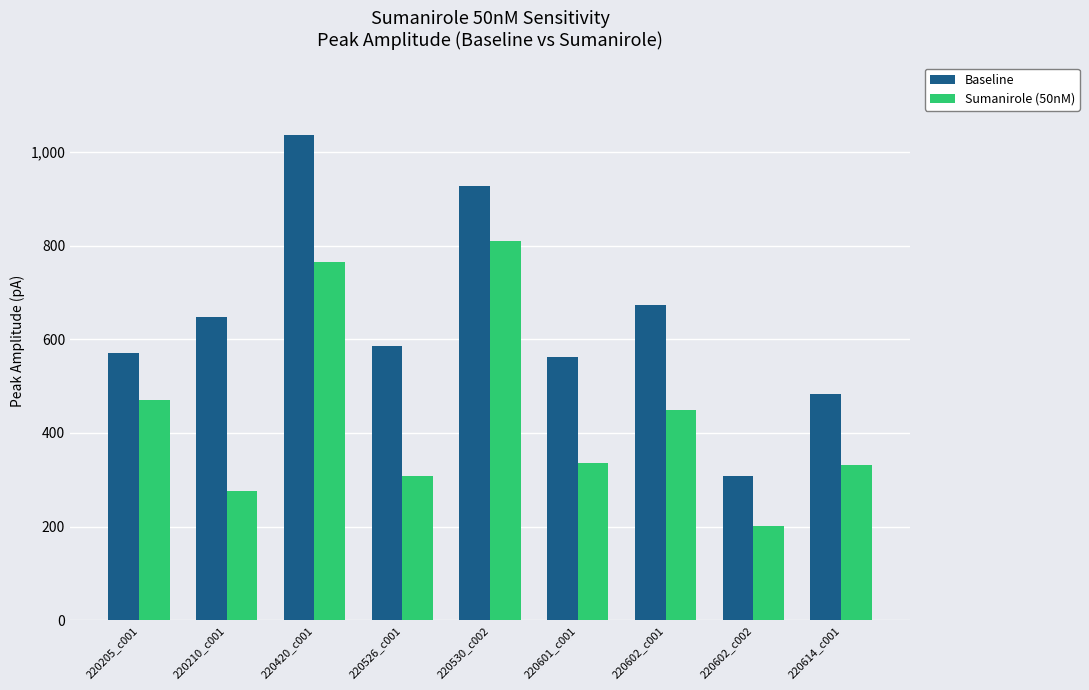

How many values in the Baseline series are below 586?

4